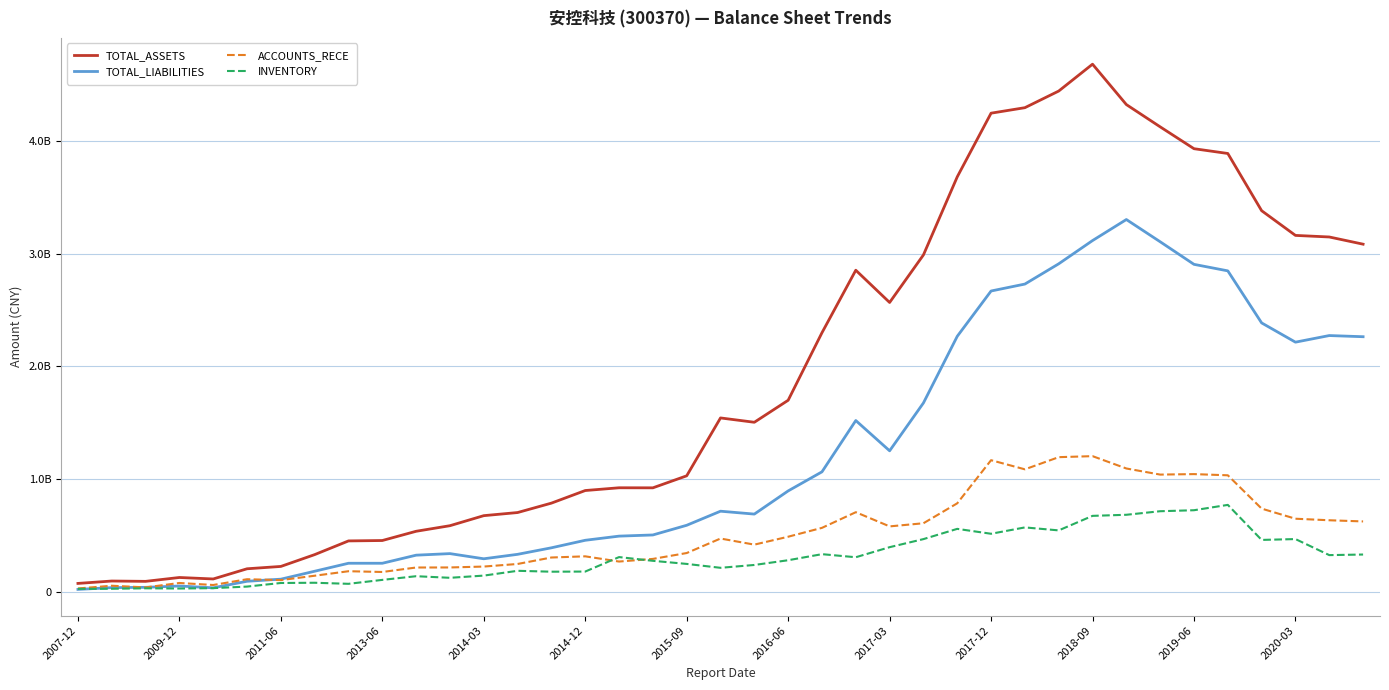

What are all the series names shown in the legend?

TOTAL_ASSETS, TOTAL_LIABILITIES, ACCOUNTS_RECE, INVENTORY